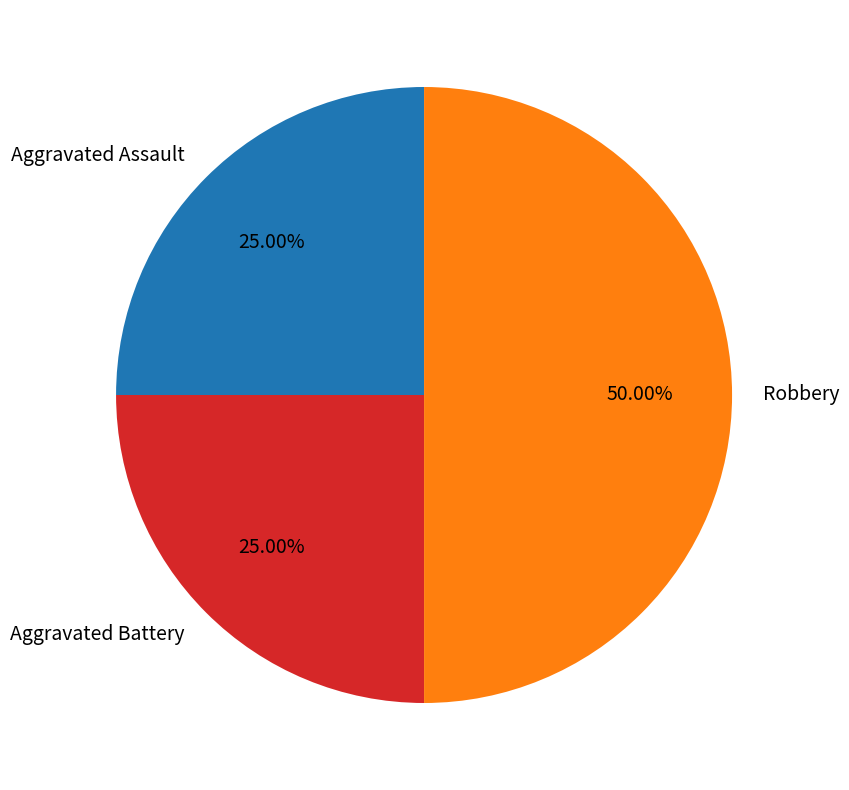

Approximately how many times larger is the value at Aggravated Assault compared to Aggravated Battery?

1.0